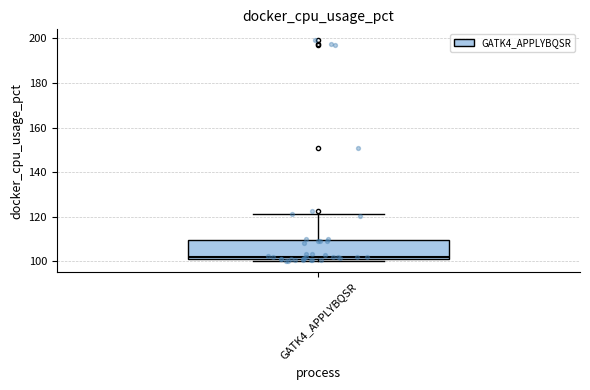

Read this box plot against the y-axis: the position of the median line, the range covered by the box, and the ends of both whiskers. The values are not printed on the chart, so give them approximately, as read against the axis.

median 102 (just above the box's lower edge), box 102 to 110, whiskers 100 to 122